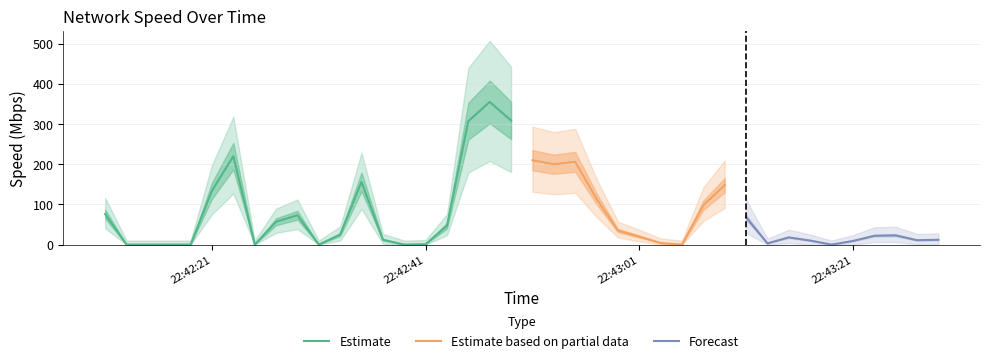

What is the highest value of the Estimate series?

354.7